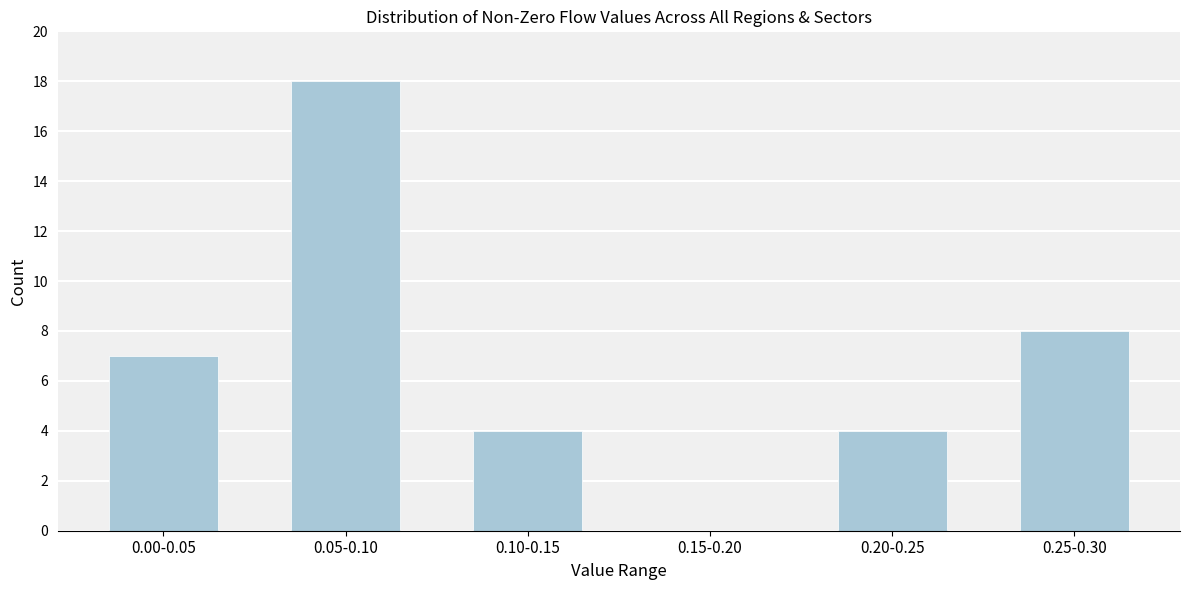

Reading left to right, extract all data points from this chart.

0.00-0.05=7	0.05-0.10=18	0.10-0.15=4	0.15-0.20=0	0.20-0.25=4	0.25-0.30=8